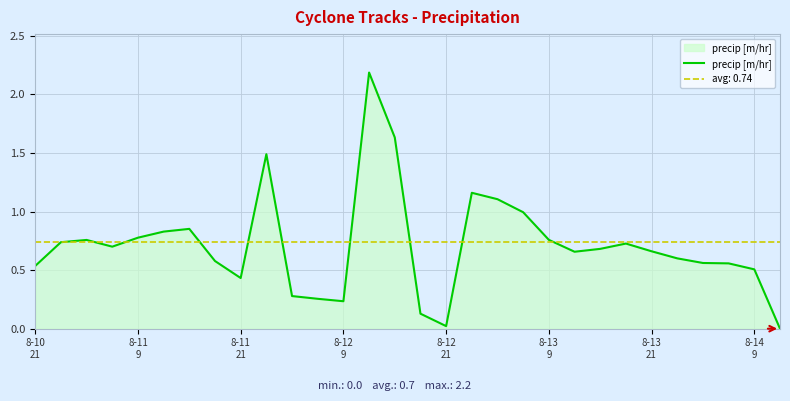

What is the highest value of the precip [m/hr] series?

2.2